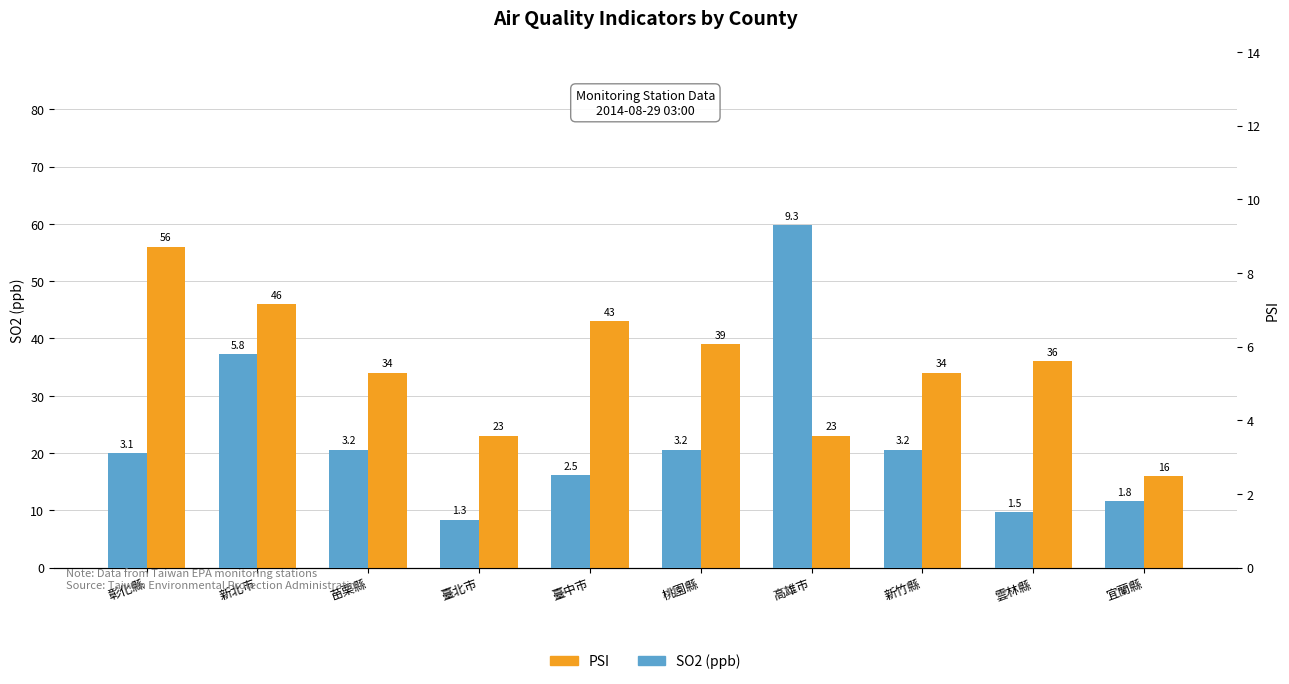

What position from the left is 臺中市?

5